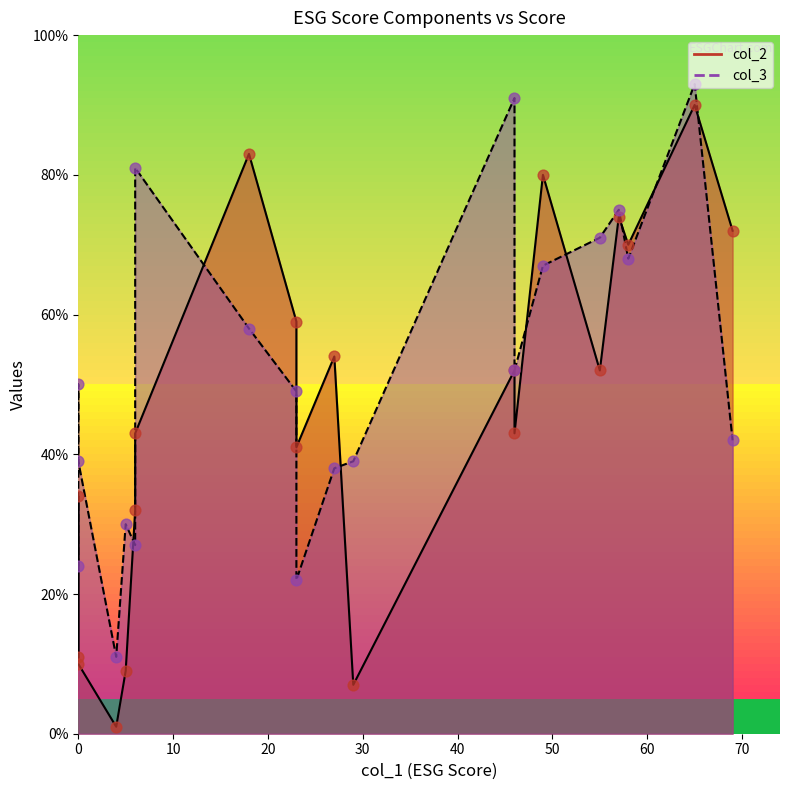

Which series reaches the maximum Y coordinate?

col_3